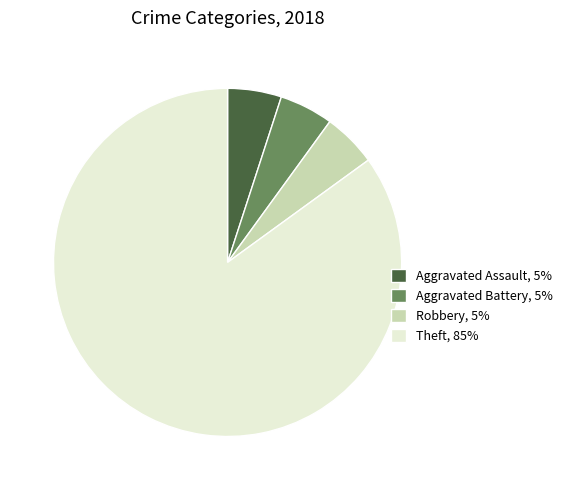

Combined, do Robbery, 5% and Aggravated Battery, 5% account for over 50%?

No